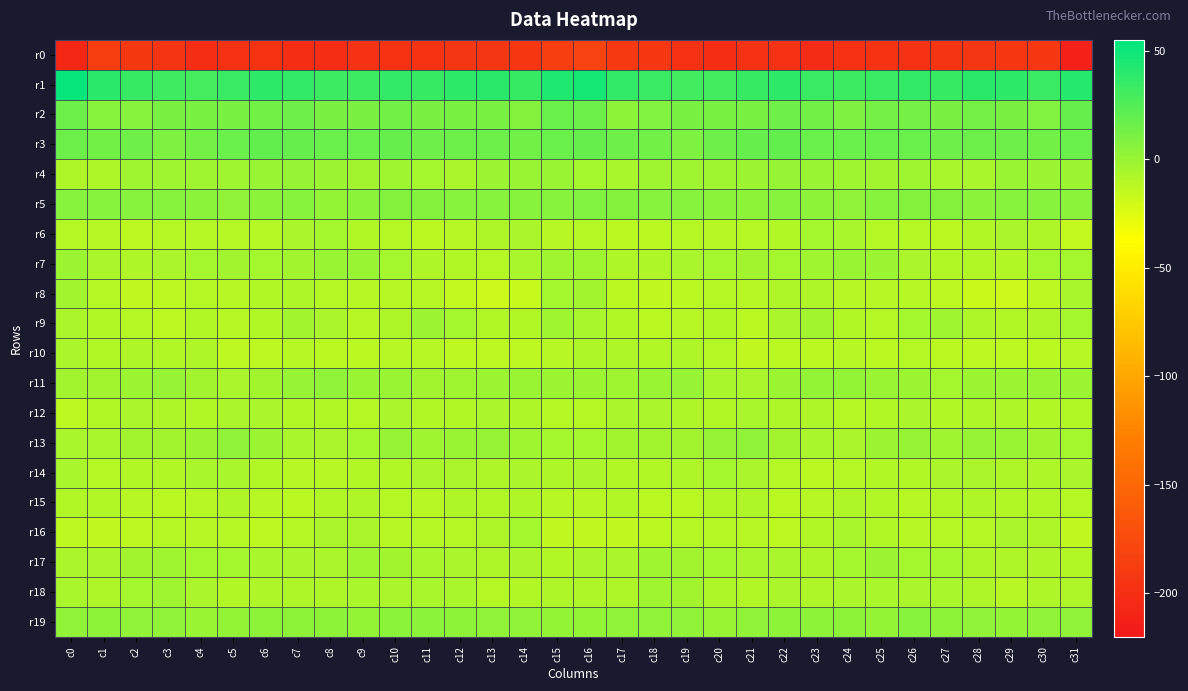

List the series in order of their peak value, highest first.

r1, r3, r2, r5, r19, r13, r11, r4, r7, r17, r9, r18, r8, r14, r6, r16, r12, r10, r15, r0